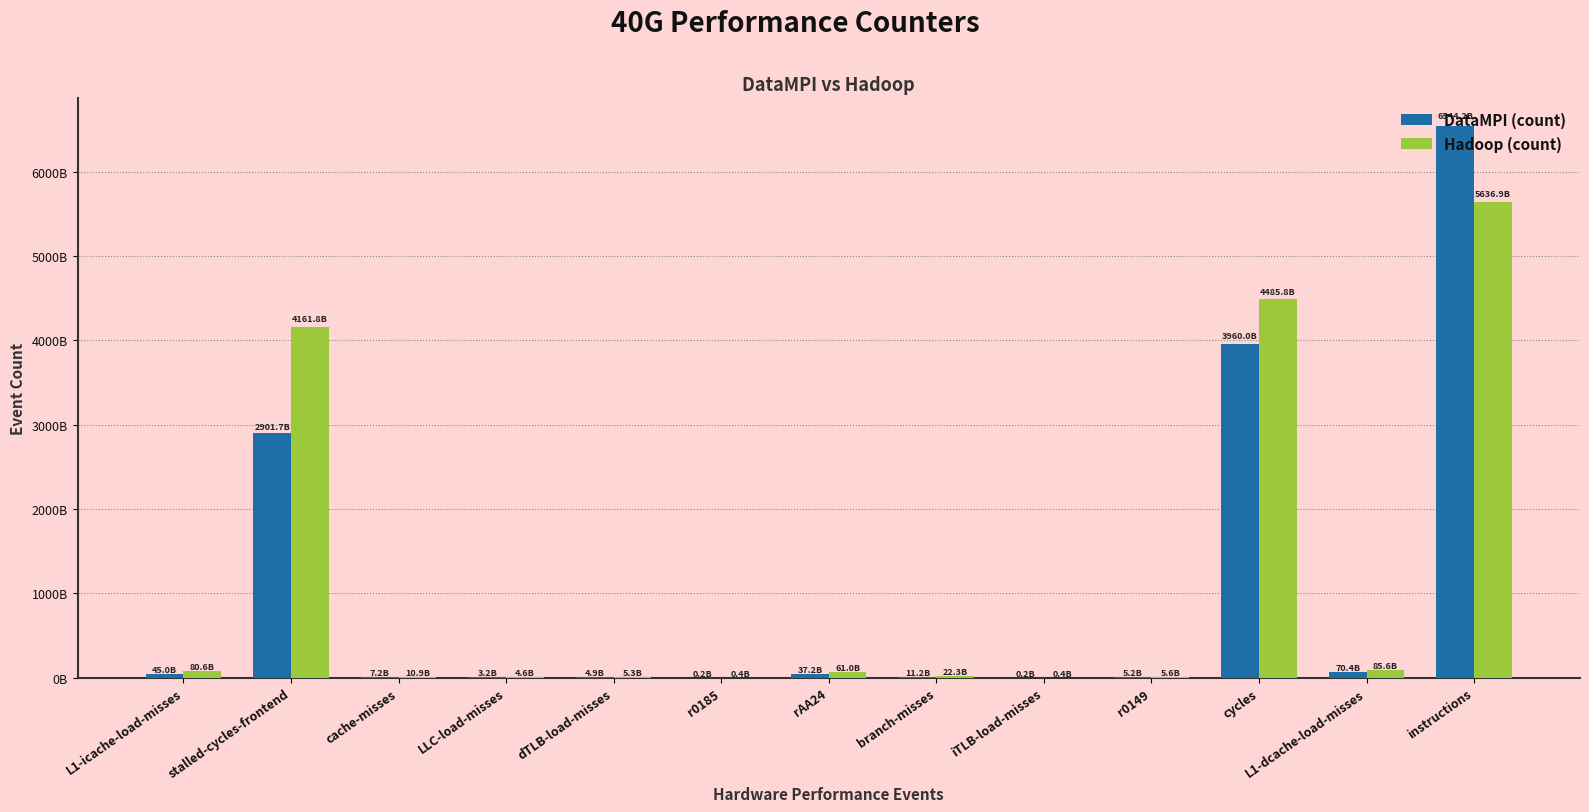

Reading right to left, extract all data points from this chart.

DataMPI (count): 6544193277699	70395021862	3959998707241	5158439994	176069118	11195023227	37241983221	178361607	4875228757	3186639376	7232801358	2901738884225	45026122384
Hadoop (count): 5636929388289	85643051353	4485815708434	5605139072	389383353	22304652046	60958675482	394779220	5284732138	4613910303	10870225969	4161812832054	80595303008